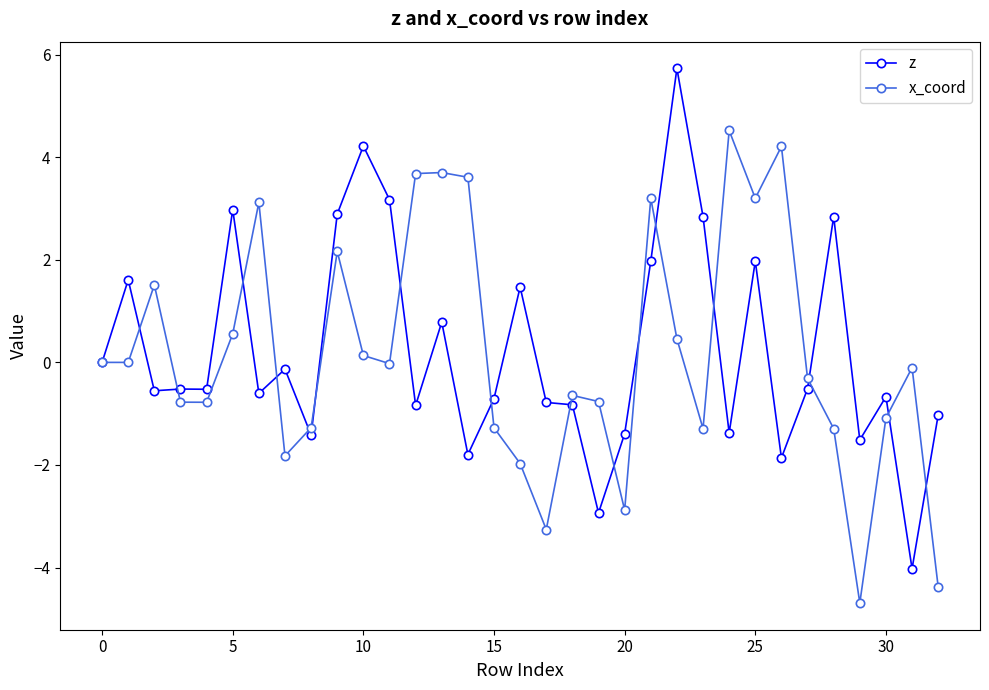

Rank the series by their maximum value, from lowest to highest.

x_coord, z